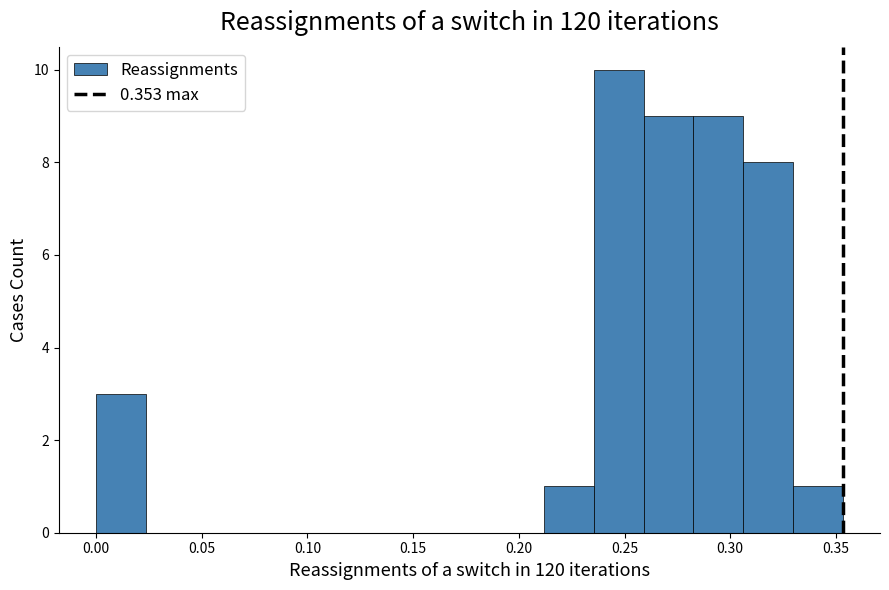

Which range on the x-axis has the tallest bar?

0.235 to 0.260